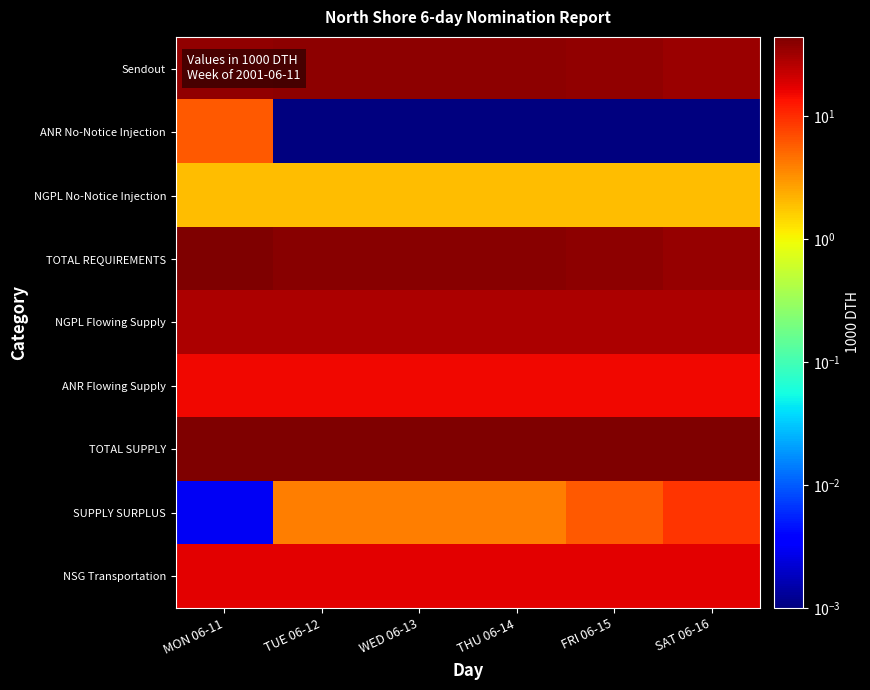

At how many categories does at least one series exceed 1?

6